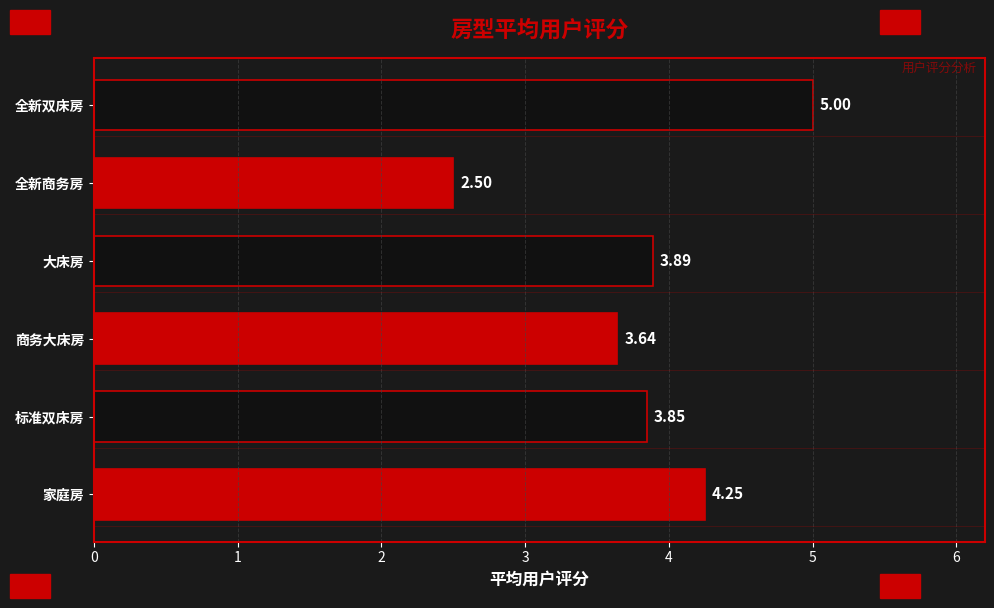

Which has a higher value, 全新双床房 or 商务大床房?

全新双床房